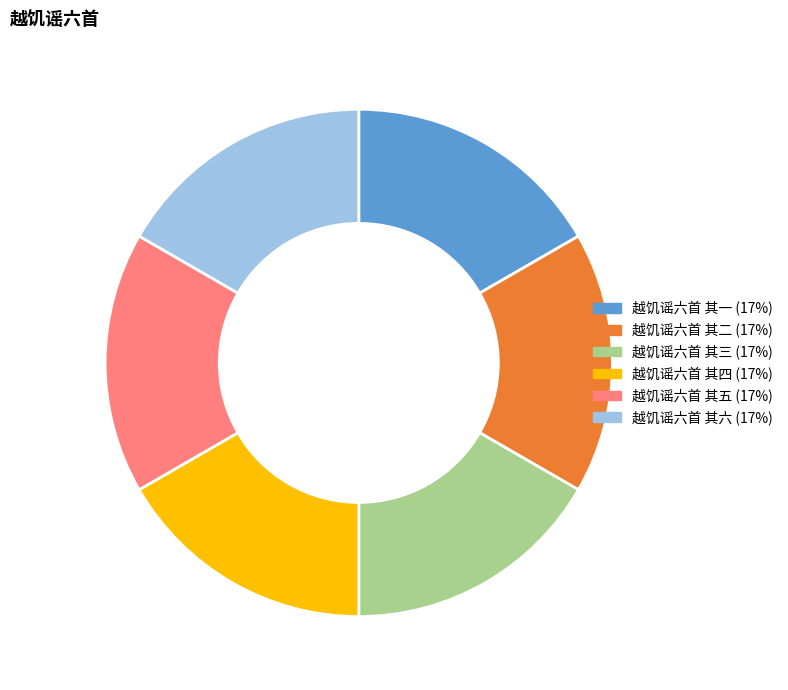

The 越饥谣六首 其五 slice represents 2% of the pie. True or false?

False